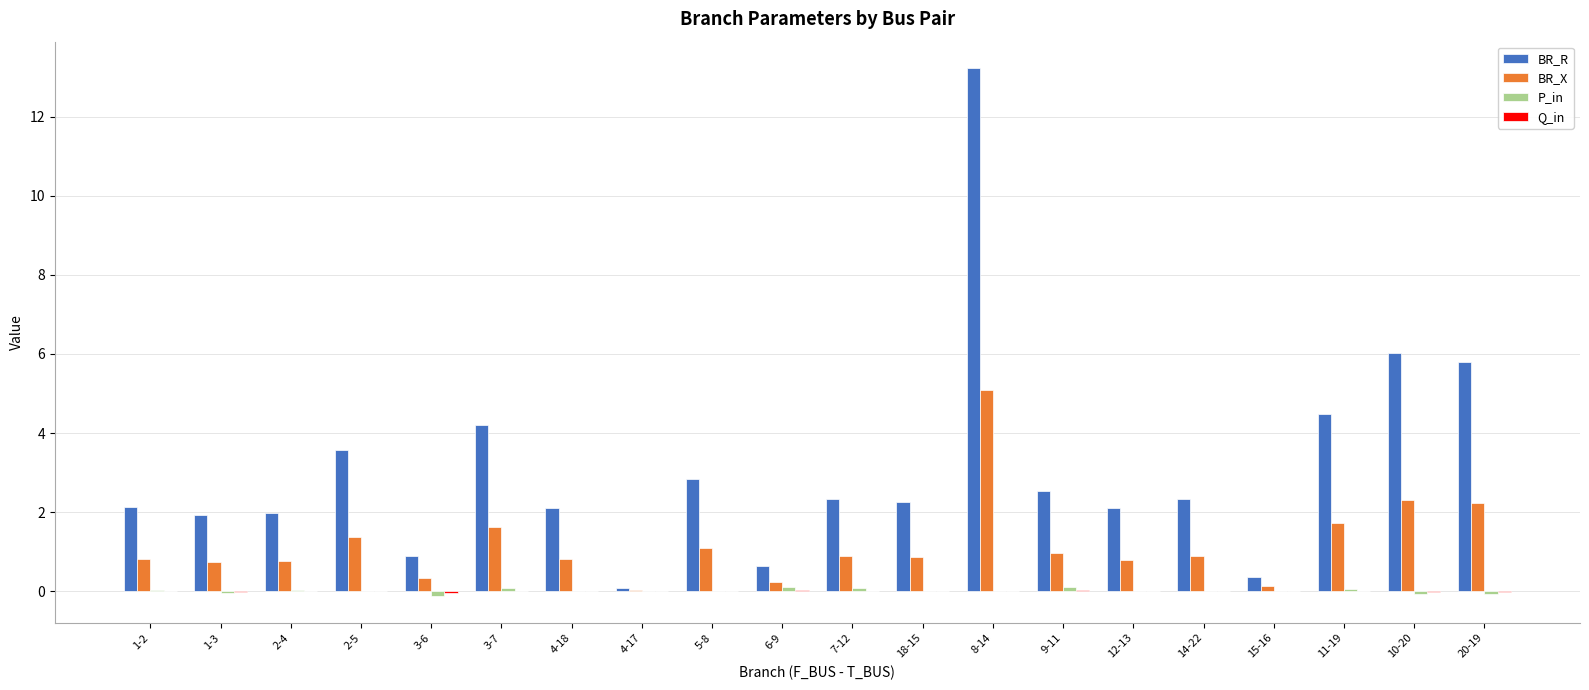

The value of BR_X at 4-17 is 0.0. True or false?

True